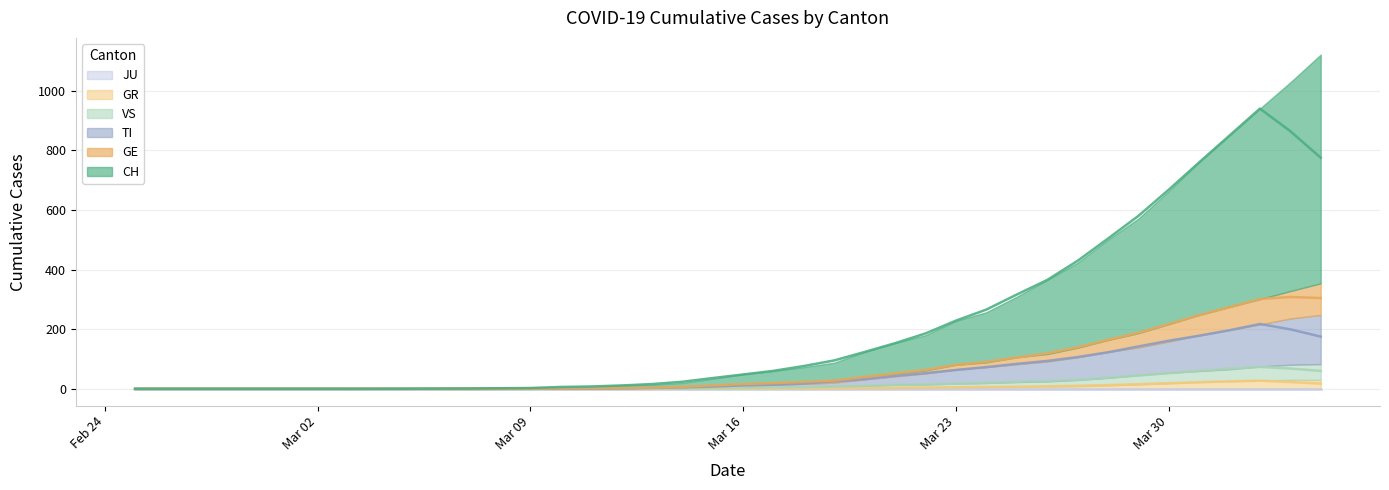

What is the sum of all TI values?

8397.2